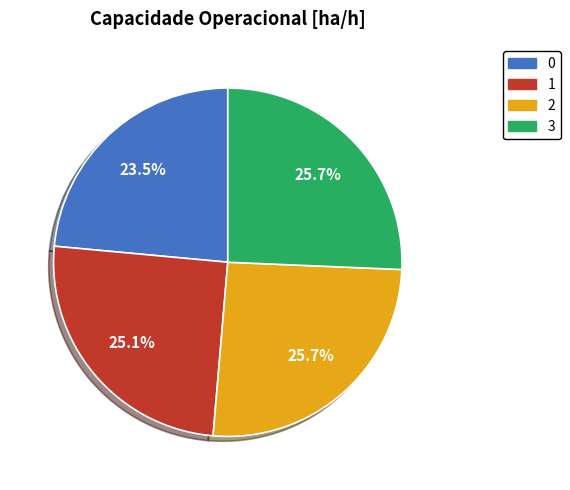

How many segments does this pie chart have?

4